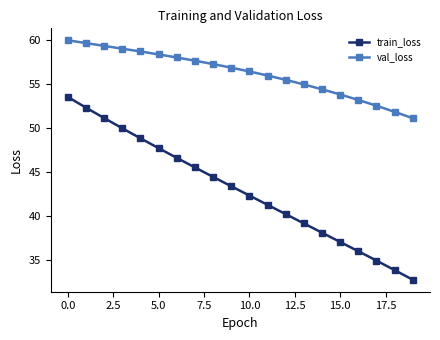

Which has a higher value, 14 or 16?

14